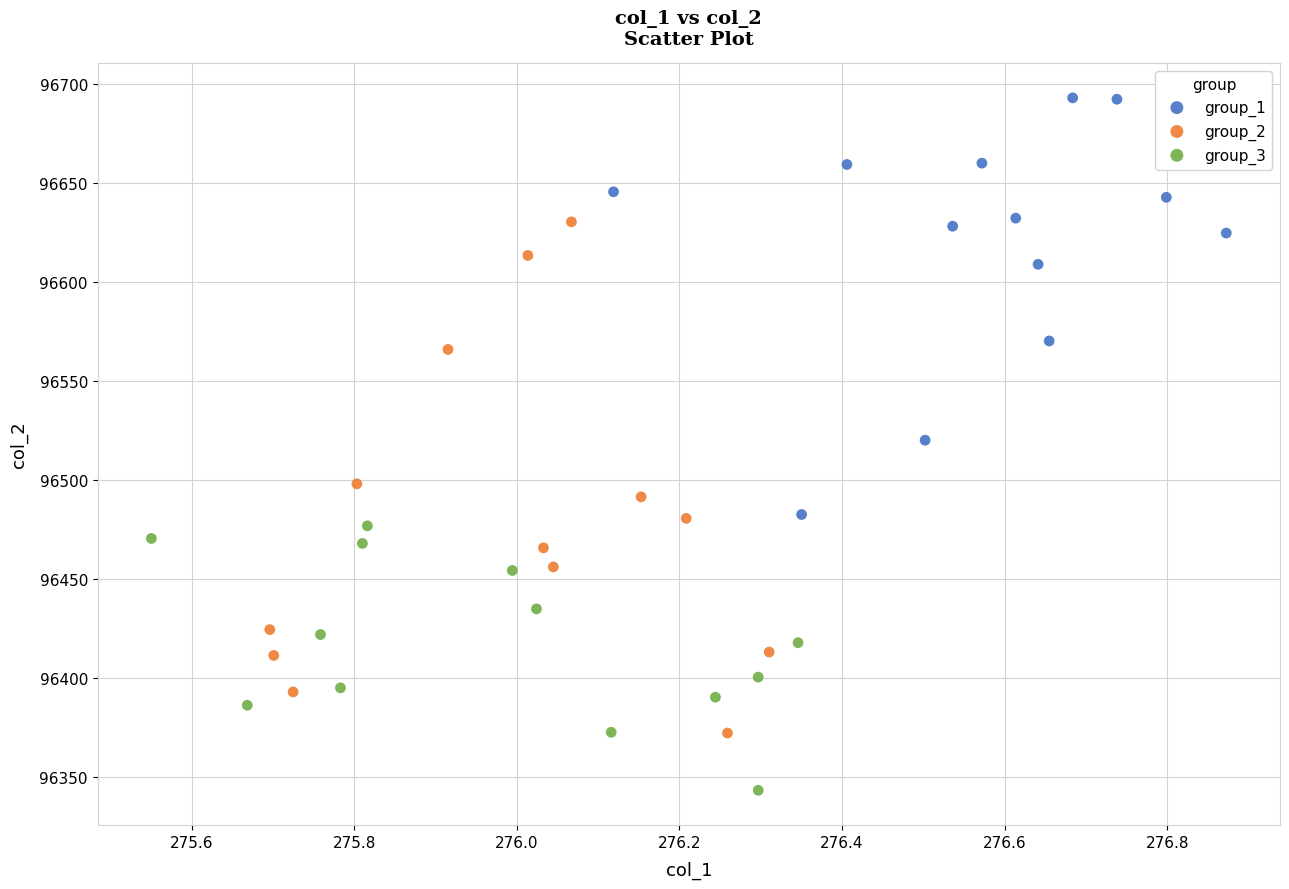

Which series has the widest spread of Y values?

group_2